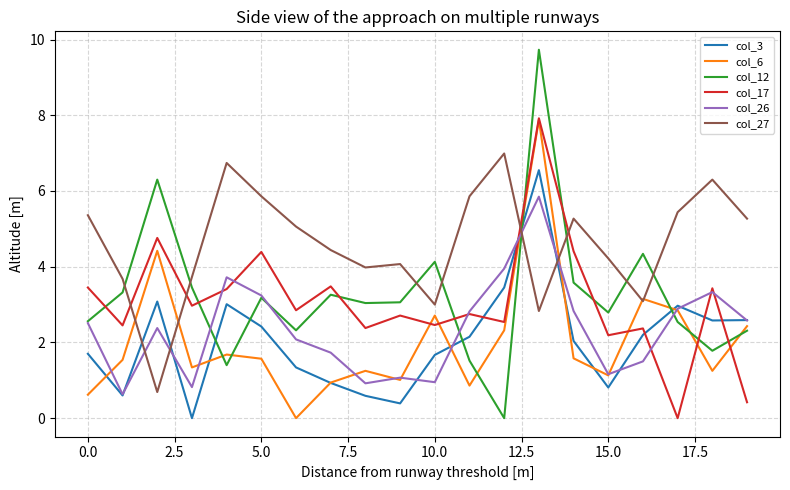

What is the maximum value shown in the chart?

9.7